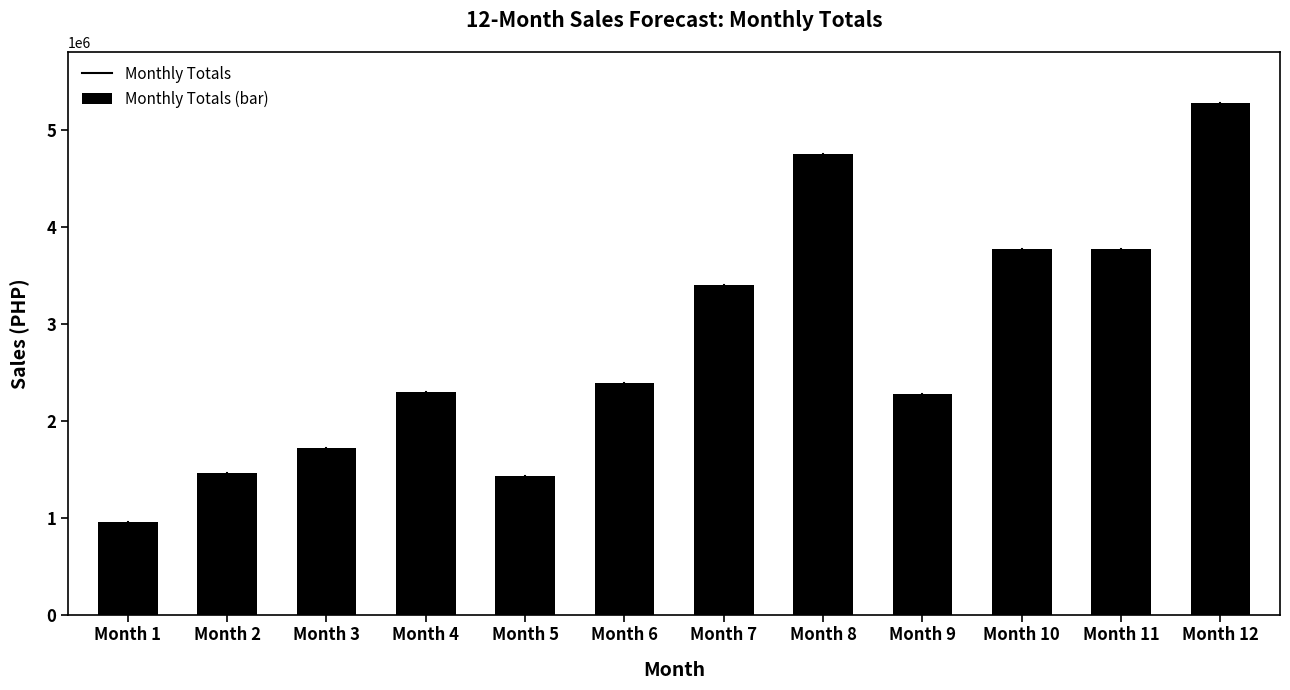

Reading right to left, transcribe all the data shown in this chart.

Month 12=5279540	Month 11=3778780	Month 10=3778780	Month 9=2275780	Month 8=4755730	Month 7=3403030	Month 6=2390530	Month 5=1431470	Month 4=2300580	Month 3=1714540	Month 2=1460580	Month 1=953280